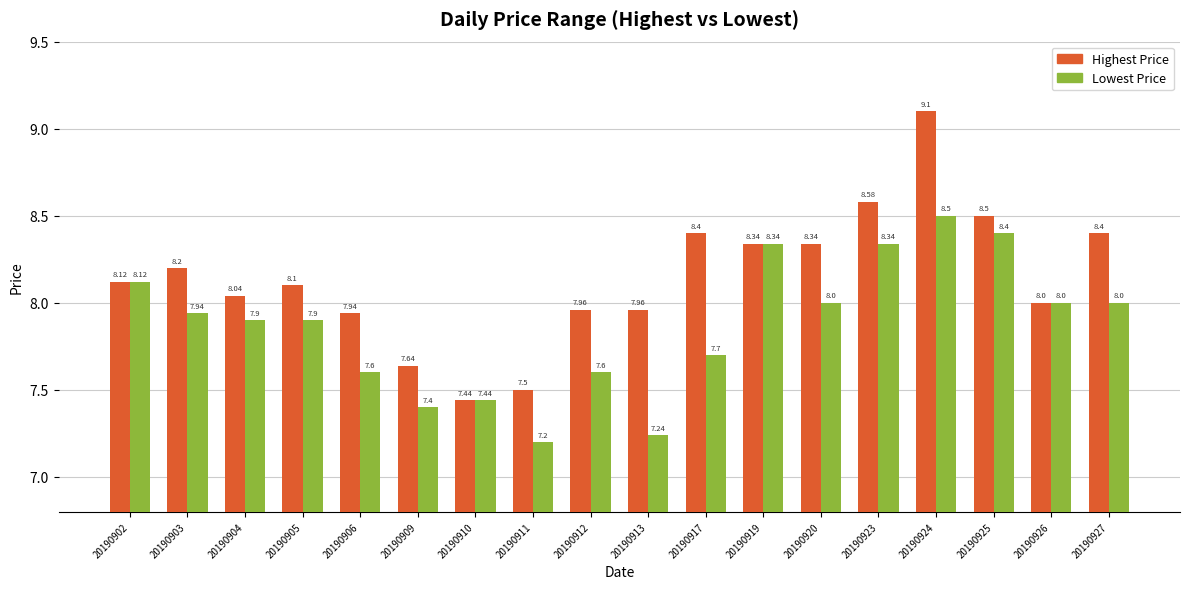

What value does the Highest Price series have at 20190902?

8.1